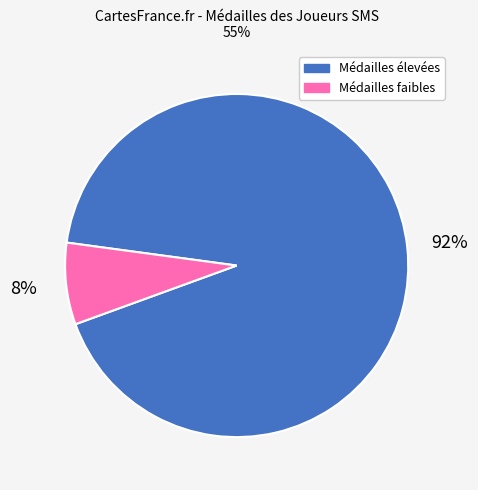

To the nearest percent, what is the average slice percentage?

50%